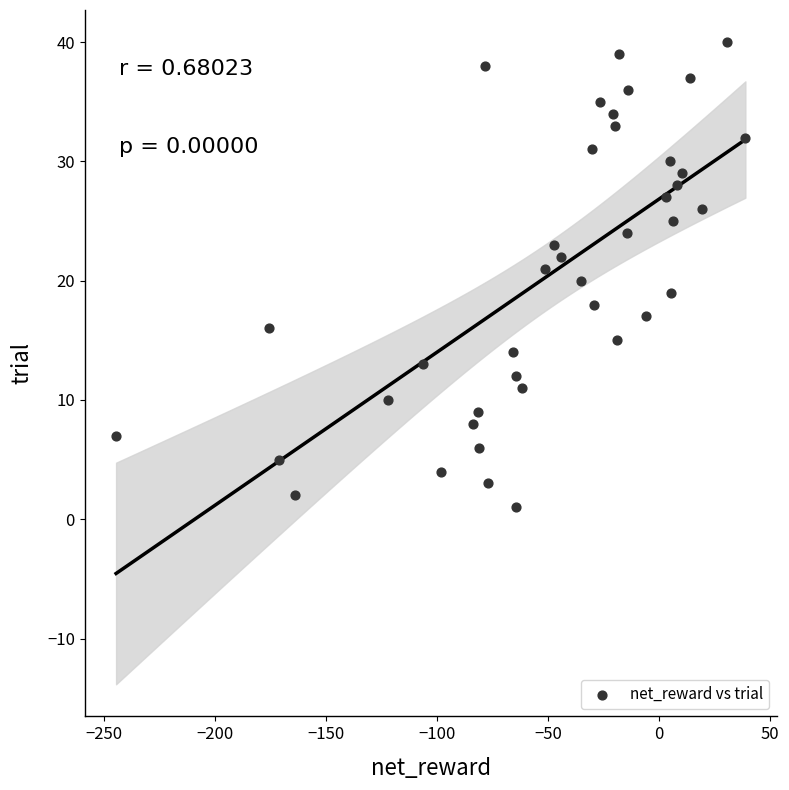

What is the range of Y values (max minus min)?

39